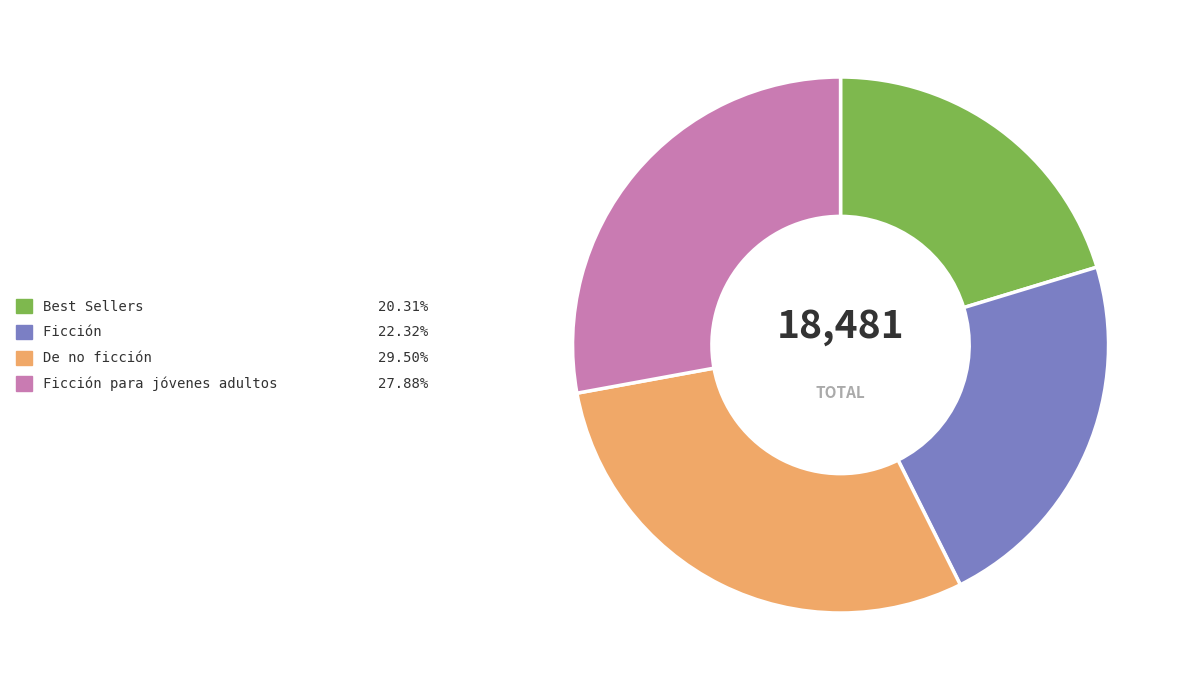

Count the number of slices in the pie.

4